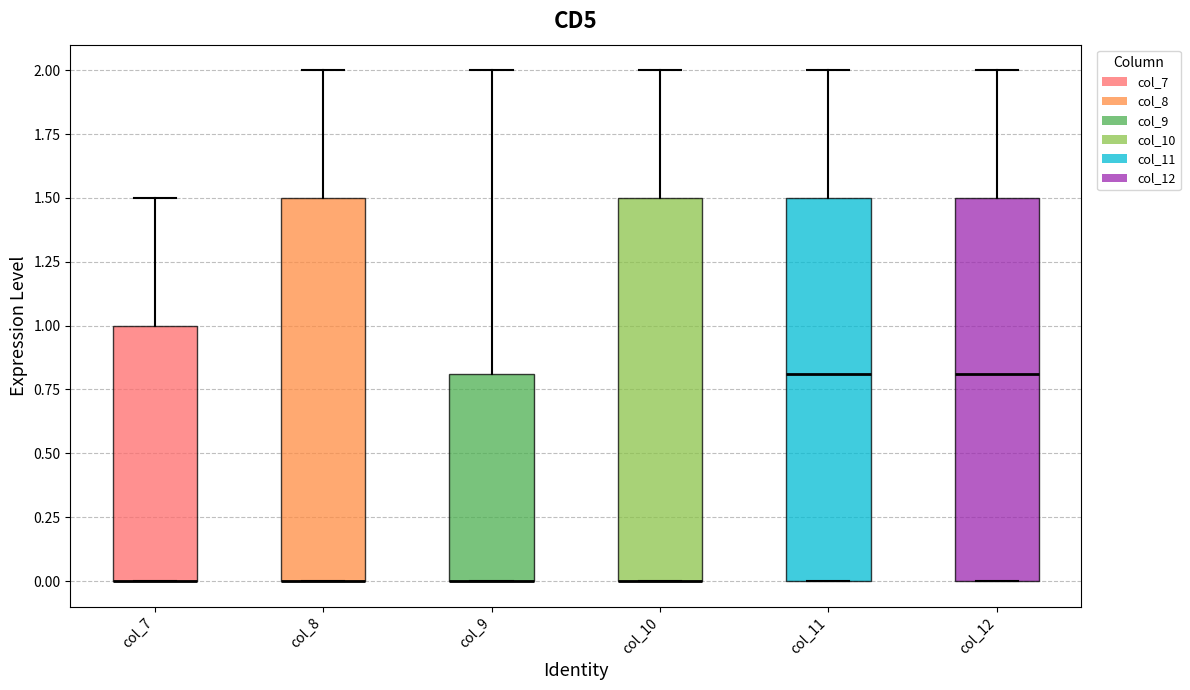

Reading left to right, transcribe this box plot: for each box, give where its median line is, the range the box spans, and where its two whiskers end, as read against the y-axis. The values are not printed on the chart, so give them approximately, as read against the axis.

col_7: median 0.0 (drawn on the box's lower edge), box 0.0 to 1.0, whiskers 0.0 to 1.5
col_8: median 0.0 (drawn on the box's lower edge), box 0.0 to 1.5, whiskers 0.0 to 2.0
col_9: median 0.0 (drawn on the box's lower edge), box 0.0 to 0.8, whiskers 0.0 to 2.0
col_10: median 0.0 (drawn on the box's lower edge), box 0.0 to 1.5, whiskers 0.0 to 2.0
col_11: median 0.8, box 0.0 to 1.5, whiskers 0.0 to 2.0
col_12: median 0.8, box 0.0 to 1.5, whiskers 0.0 to 2.0